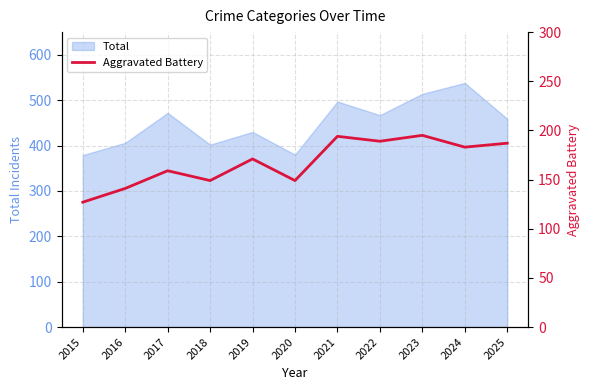

Is it true that the value at 2015 is 44?

False